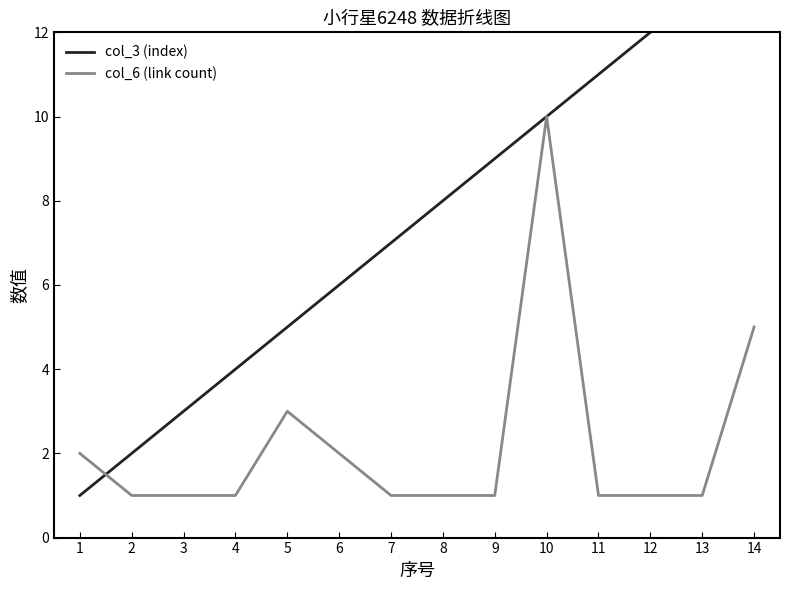

What is the total value across all series at 7?

8